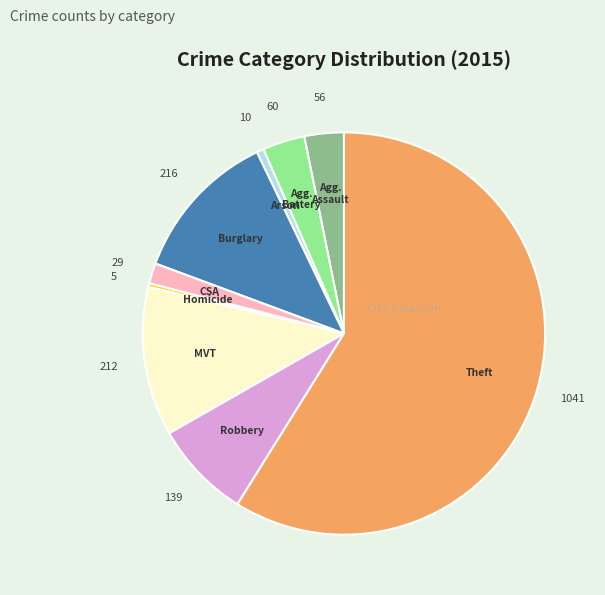

Is there any slice that represents more than half of the pie?

Yes